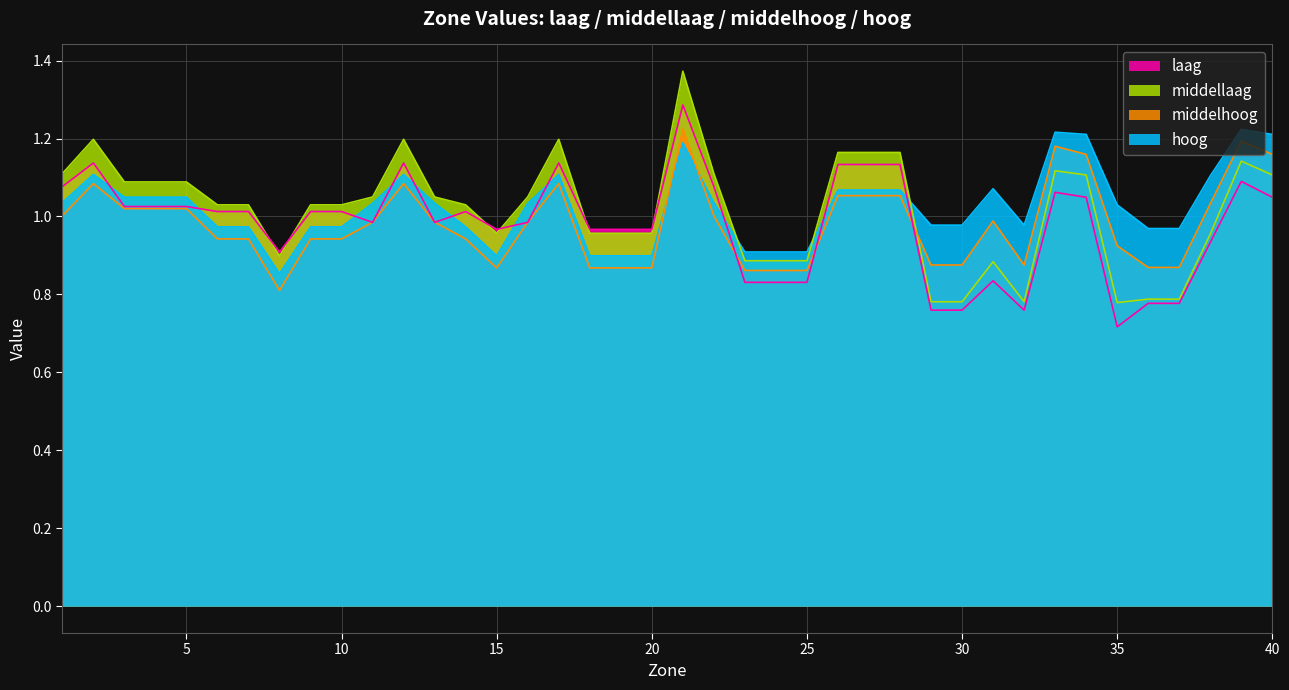

How many intersections are there between middellaag and hoog?

3